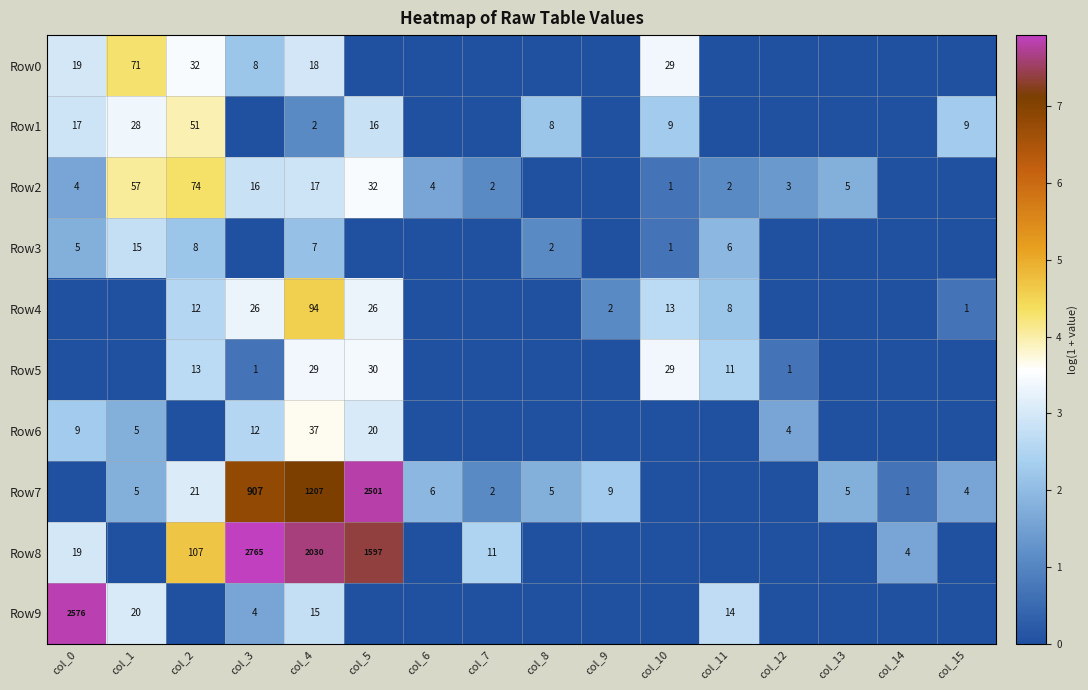

The value of Row7 at col_9 is 9. True or false?

True